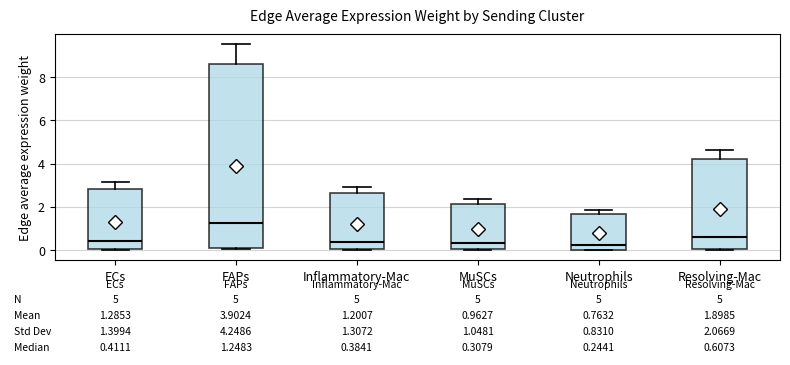

Which box's median line is the highest?

FAPs